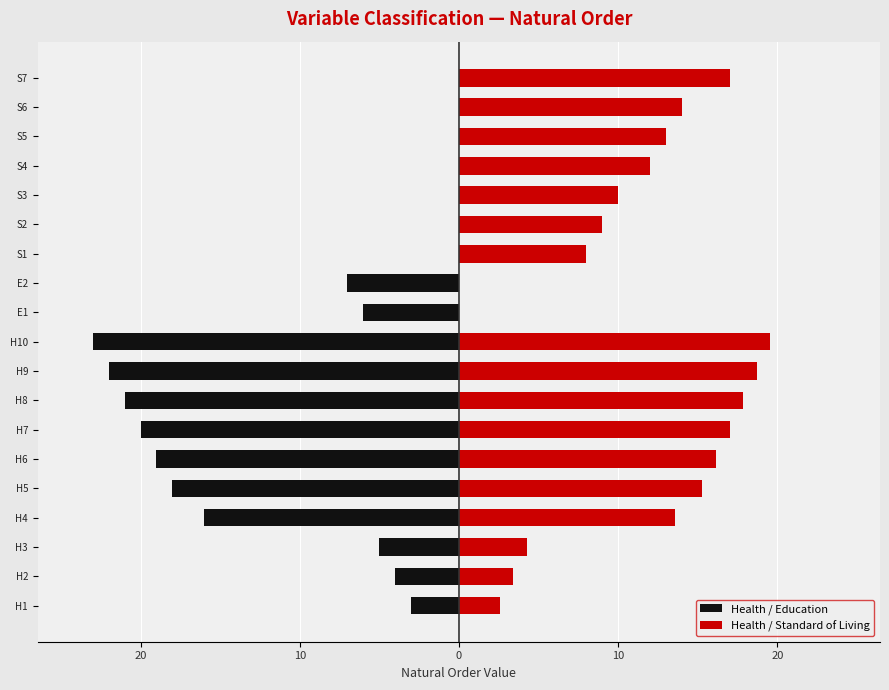

Are the bars horizontal?

Yes